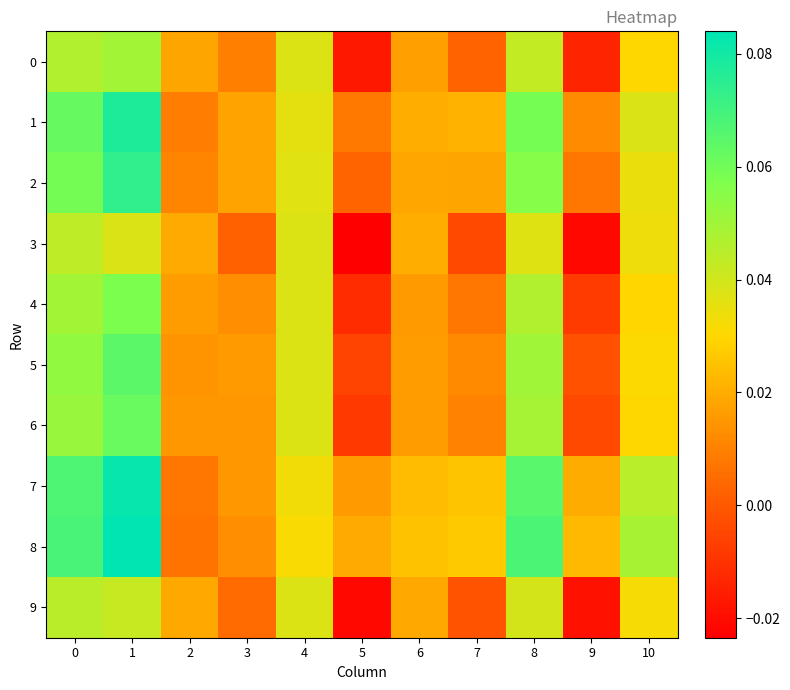

What is the maximum value shown in the chart?

0.1